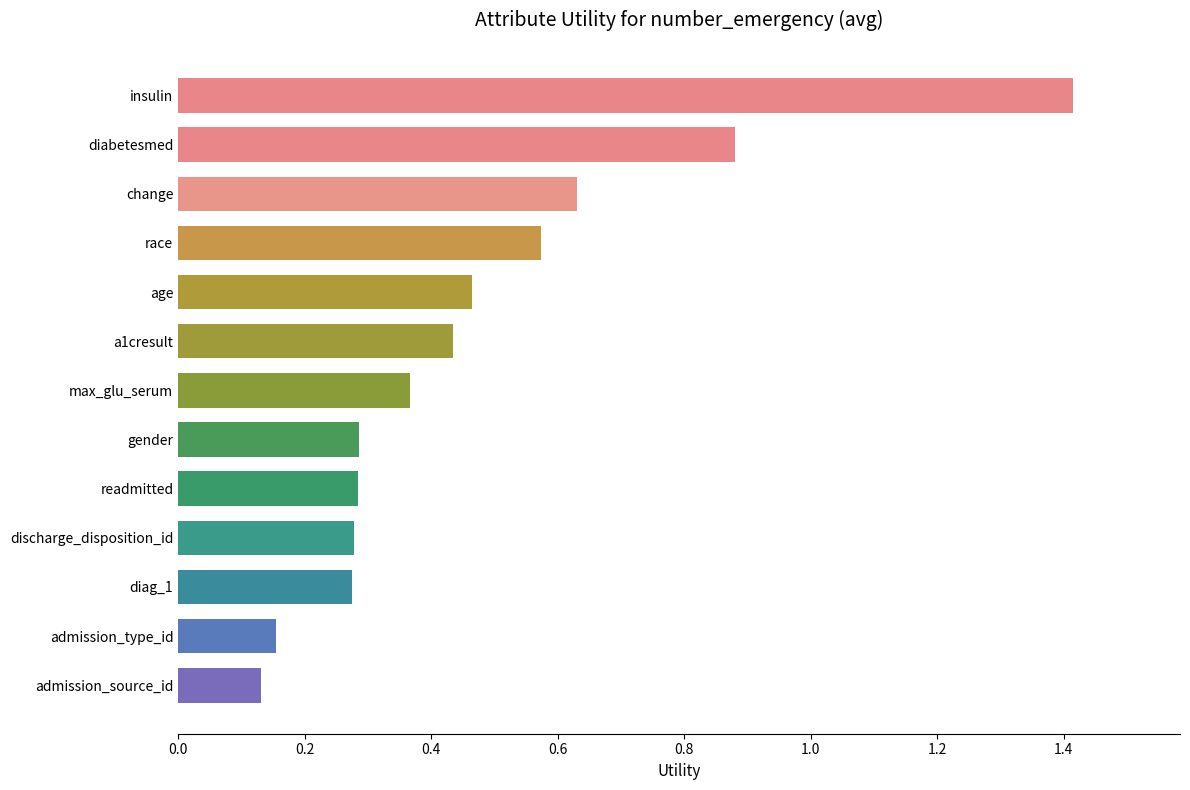

Is it true that the value at insulin is 2.0?

False